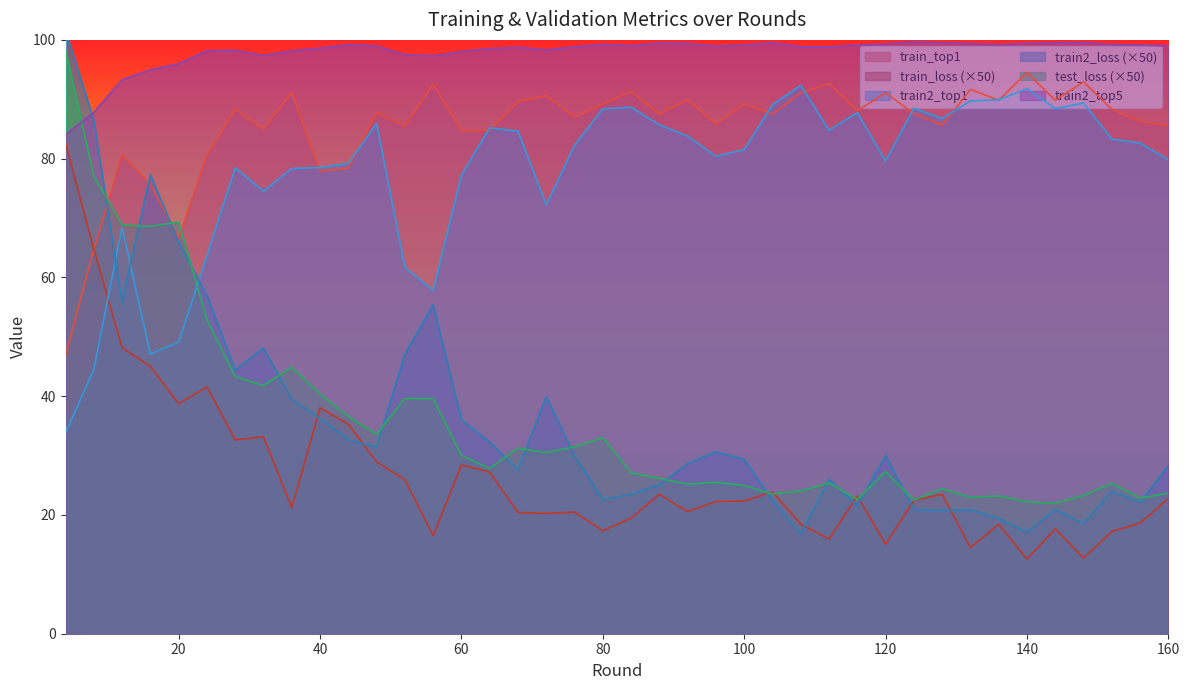

What is the difference between the second highest and second lowest values in the train_loss series?

52.0